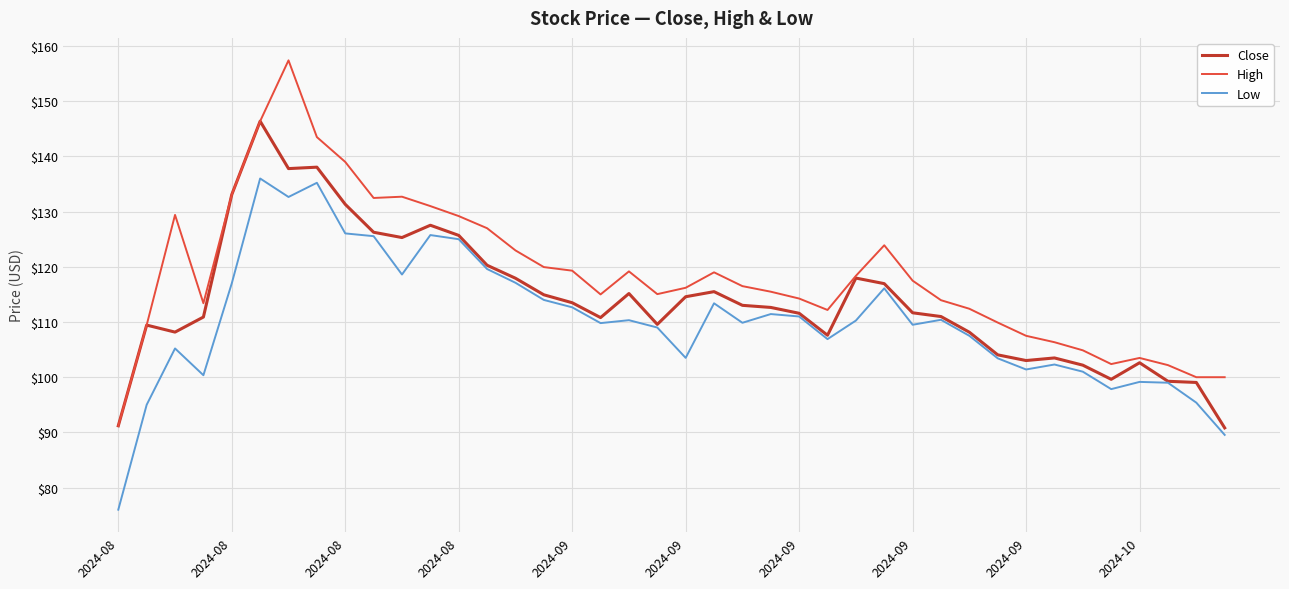

Which series has the largest range (max minus min)?

High